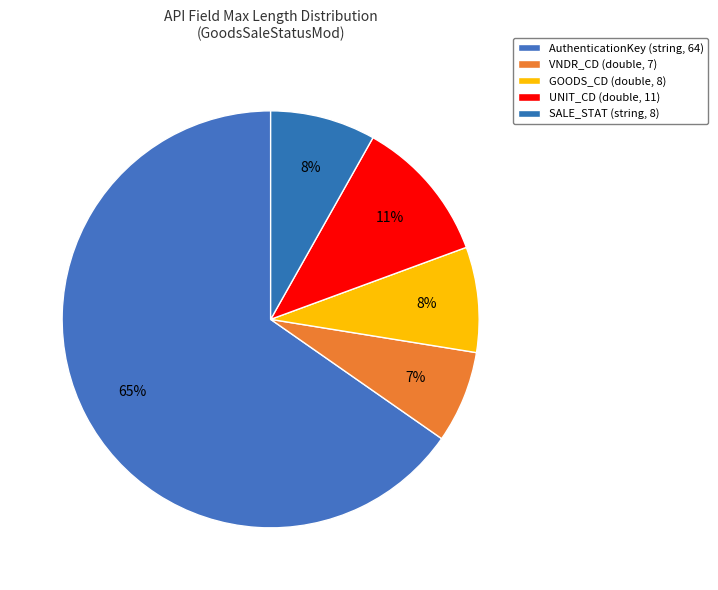

Count the number of slices in the pie.

5